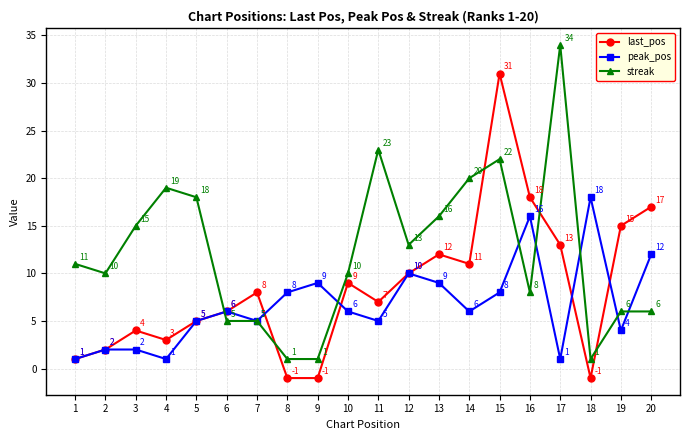

Reading left to right, extract all data points from this chart.

last_pos: 1=1	2=2	3=4	4=3	5=5	6=6	7=8	8=-1	9=-1	10=9	11=7	12=10	13=12	14=11	15=31	16=18	17=13	18=-1	19=15	20=17
peak_pos: 1=1	2=2	3=2	4=1	5=5	6=6	7=5	8=8	9=9	10=6	11=5	12=10	13=9	14=6	15=8	16=16	17=1	18=18	19=4	20=12
streak: 1=11	2=10	3=15	4=19	5=18	6=5	7=5	8=1	9=1	10=10	11=23	12=13	13=16	14=20	15=22	16=8	17=34	18=1	19=6	20=6